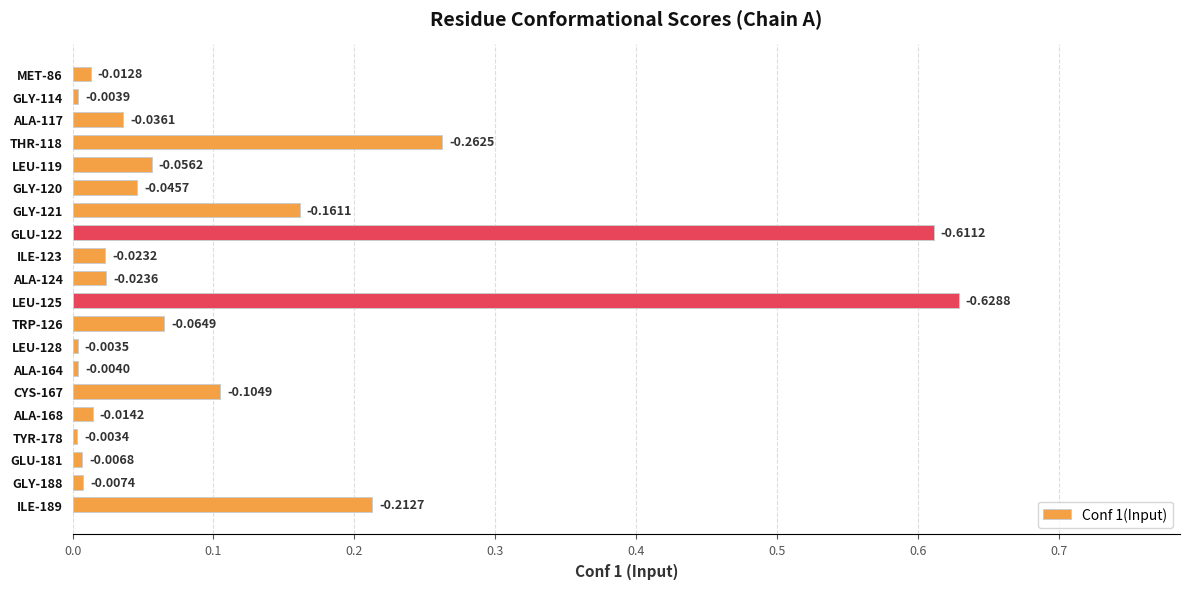

Where is the data nearest to the value 0?

TYR-178